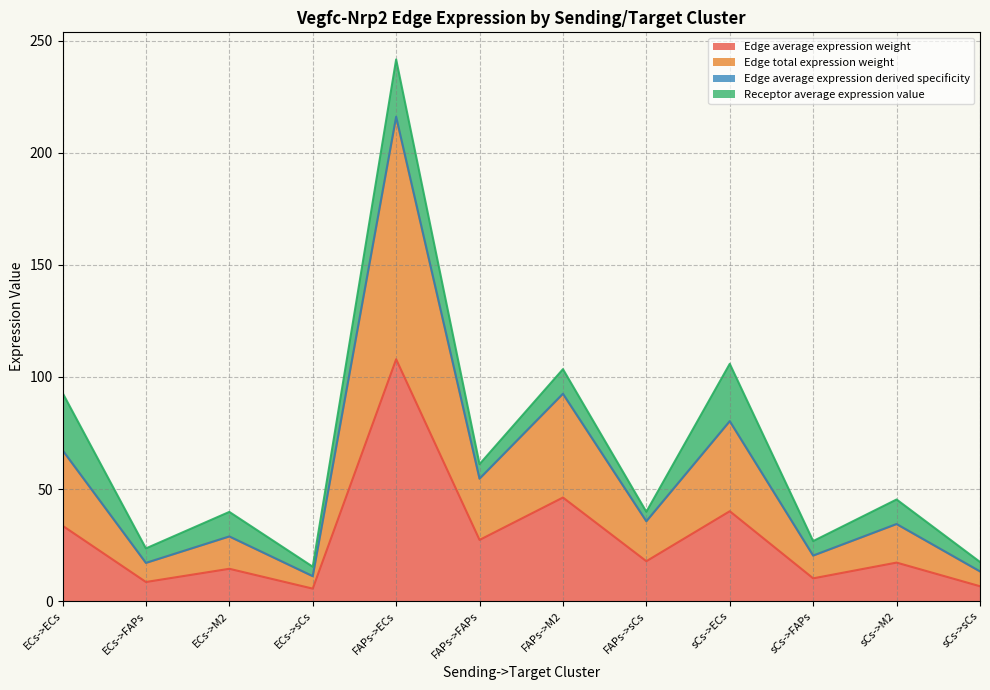

True or false: Edge total expression weight and Edge average expression weight cross at least once.

False